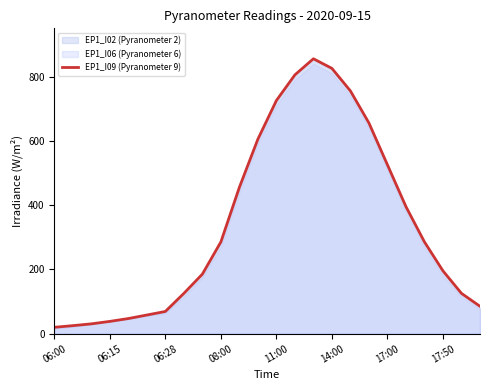

Is it true that EP1_I09 (Pyranometer 9) equals 825.4 at 14:00?

True